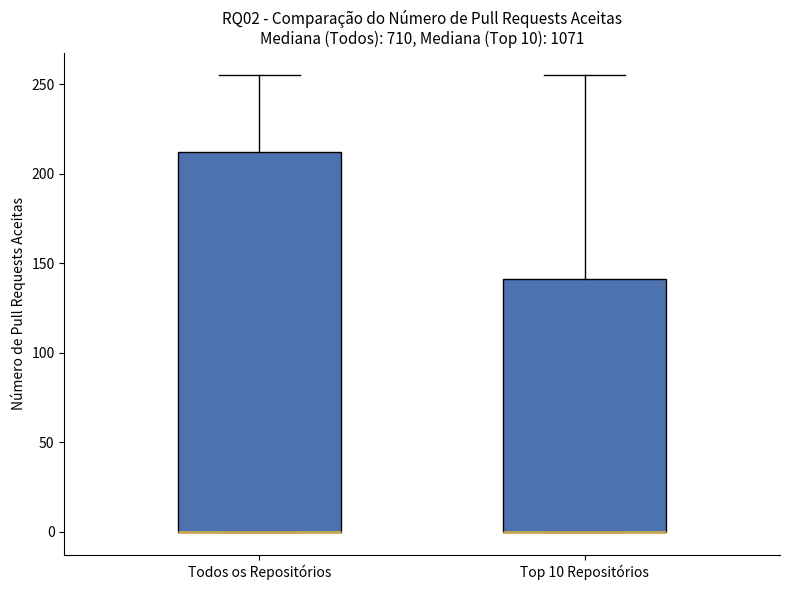

Comparing the boxes themselves (not the whiskers), which one is the tallest?

Todos os Repositórios